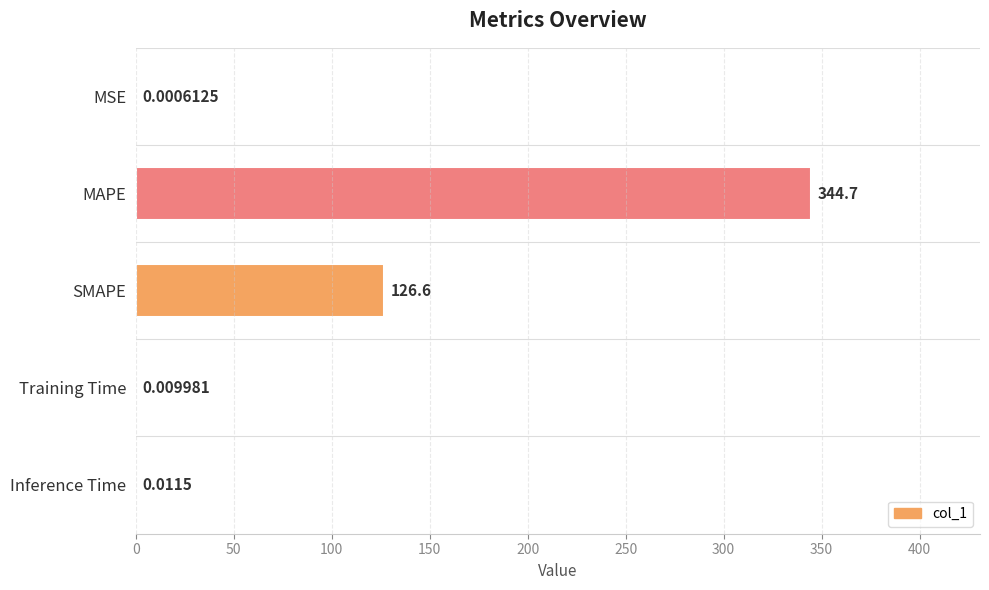

What is the sum of all values?

471.3